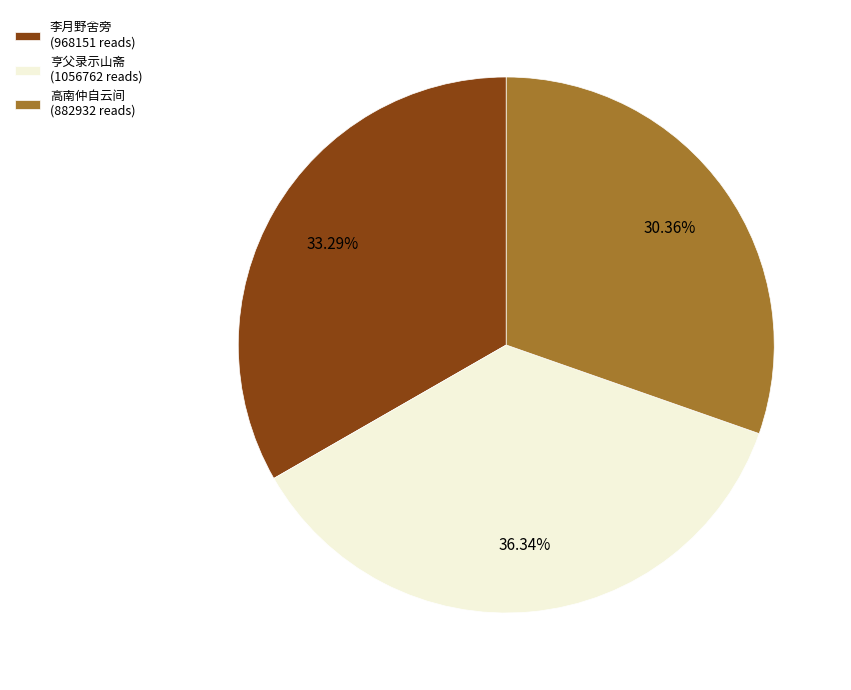

Do 亨父录示山斋 (1056762 reads) and 李月野舍旁 (968151 reads) together represent more than half of the pie?

Yes